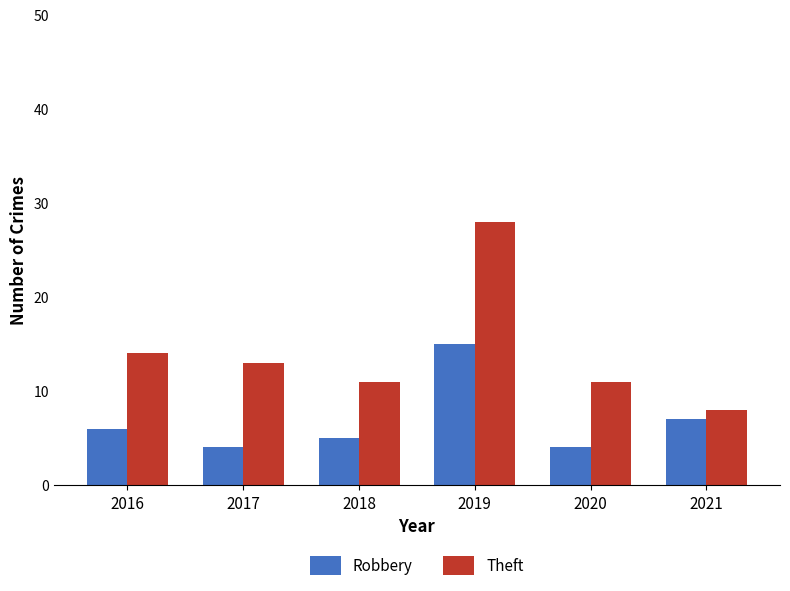

What is the value of the Theft bar at the 5th from the left?

11